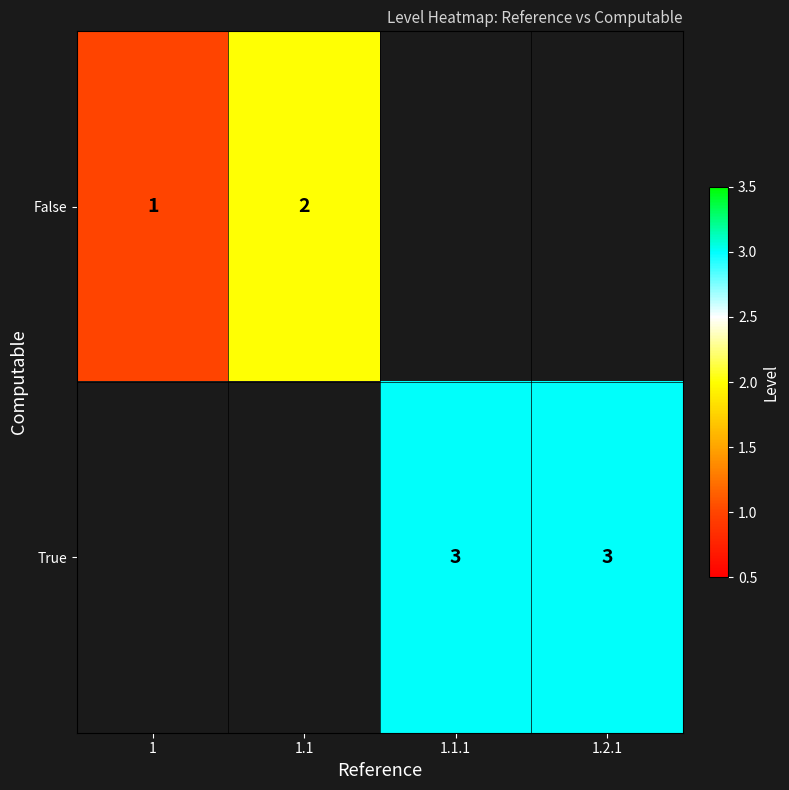

Is it true that True equals 3 at 1.1.1?

True